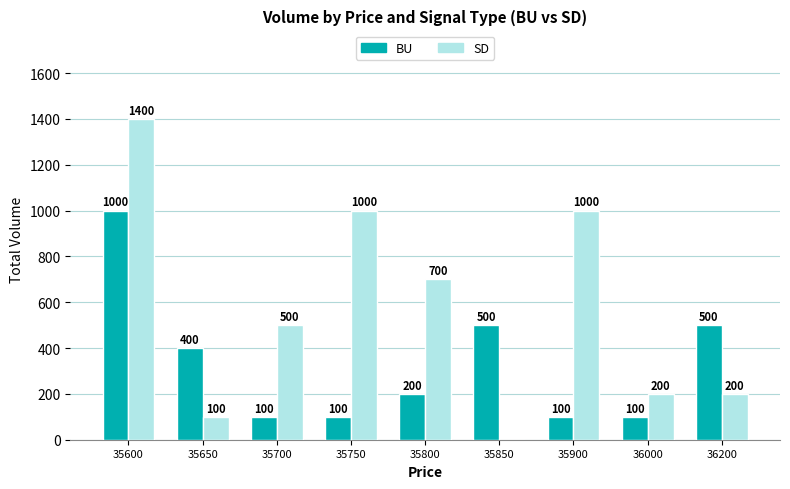

The value of SD at 36200 is 75. True or false?

False